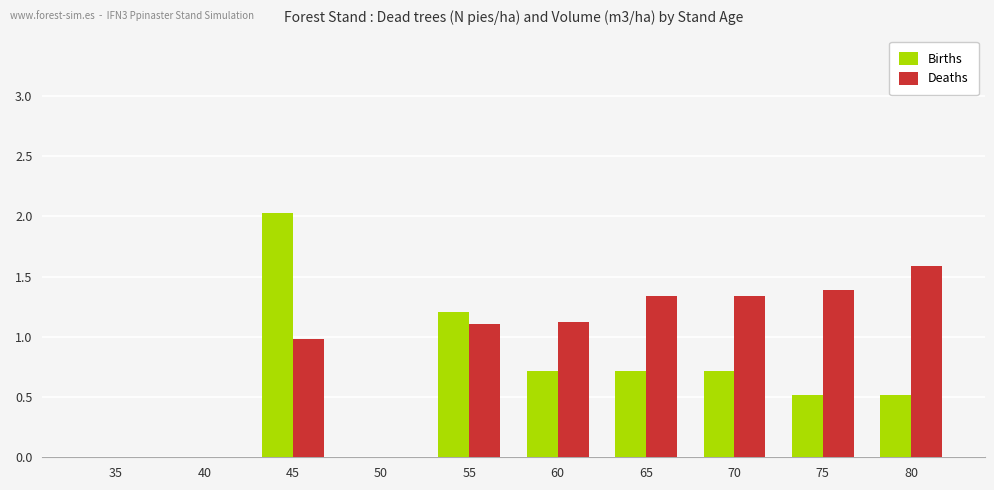

Which series has the largest total across all categories?

Deaths